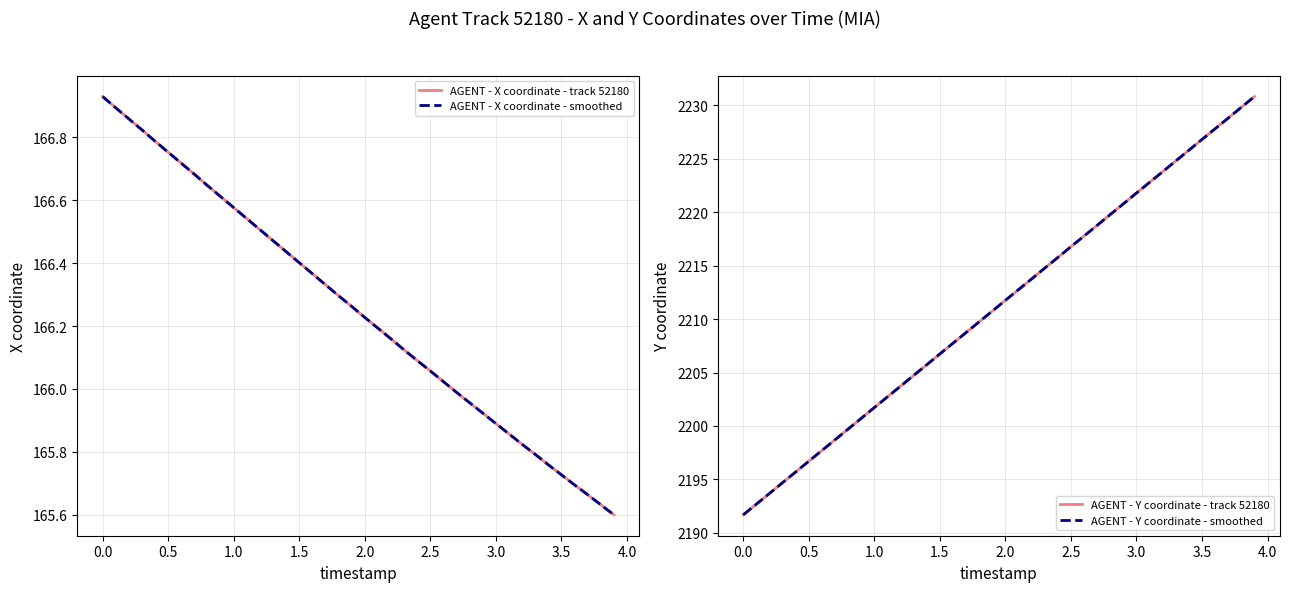

True or false: AGENT - Y coordinate - track 52180 has more than 0 points higher than both neighbors.

False